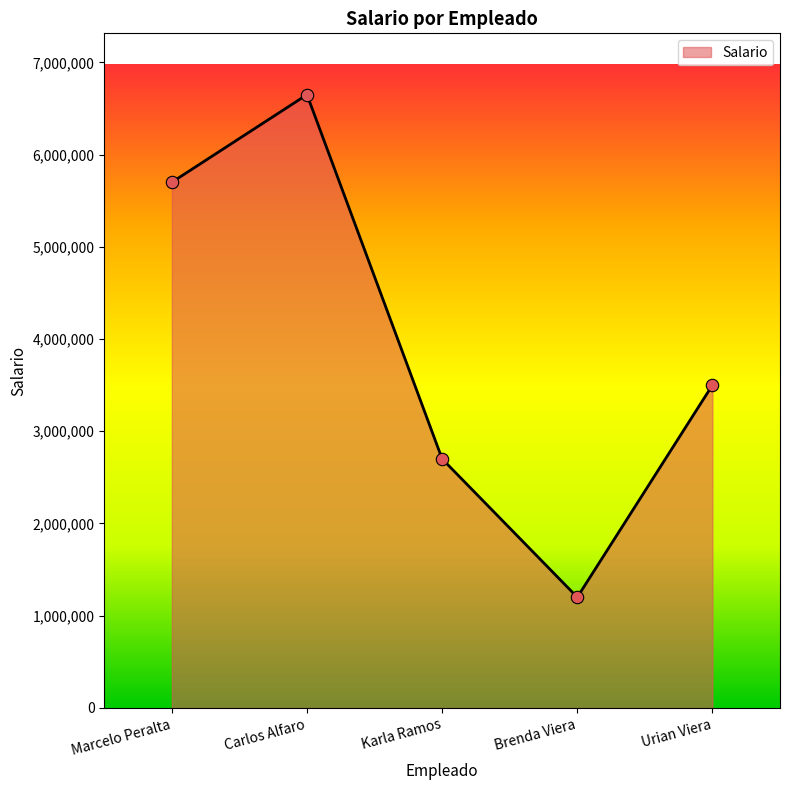

Which has a higher value, Marcelo Peralta or Brenda Viera?

Marcelo Peralta